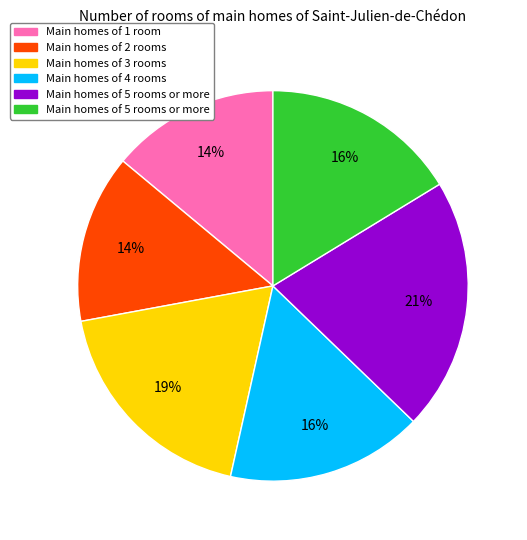

Does any single category account for the majority?

No